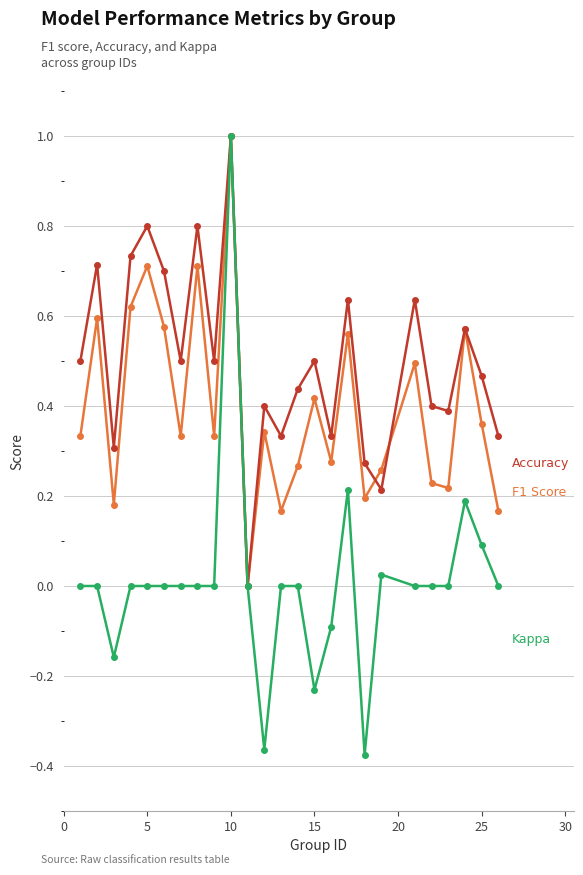

What is the greatest value displayed?

1.0